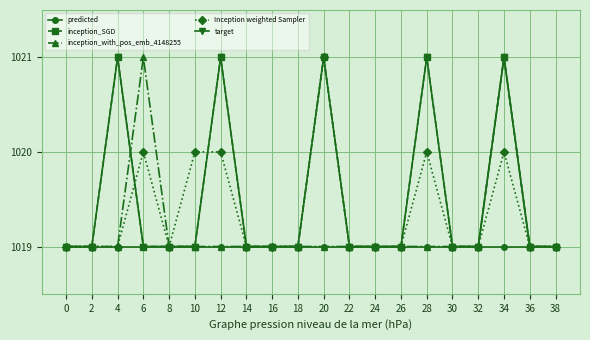

How many lines are shown in the chart?

5